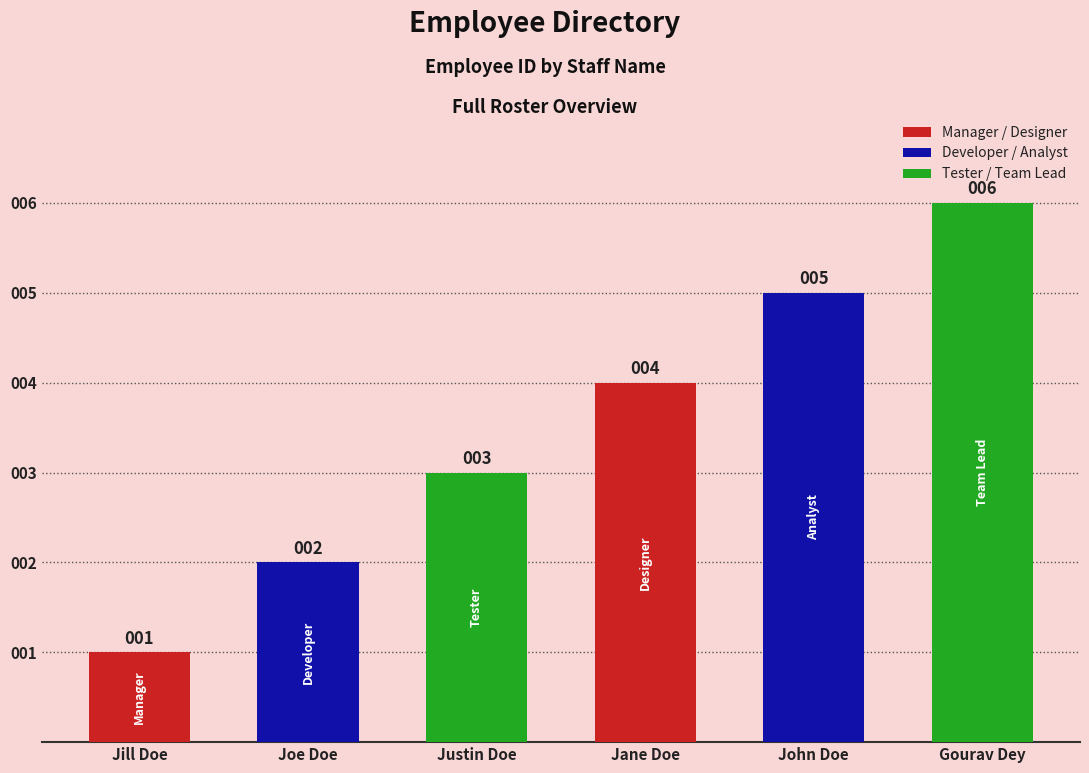

Count the number of data series in this chart.

1